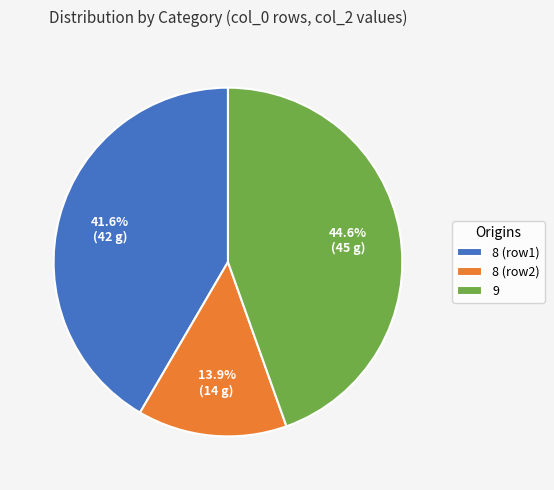

Is there a majority slice in this chart?

No